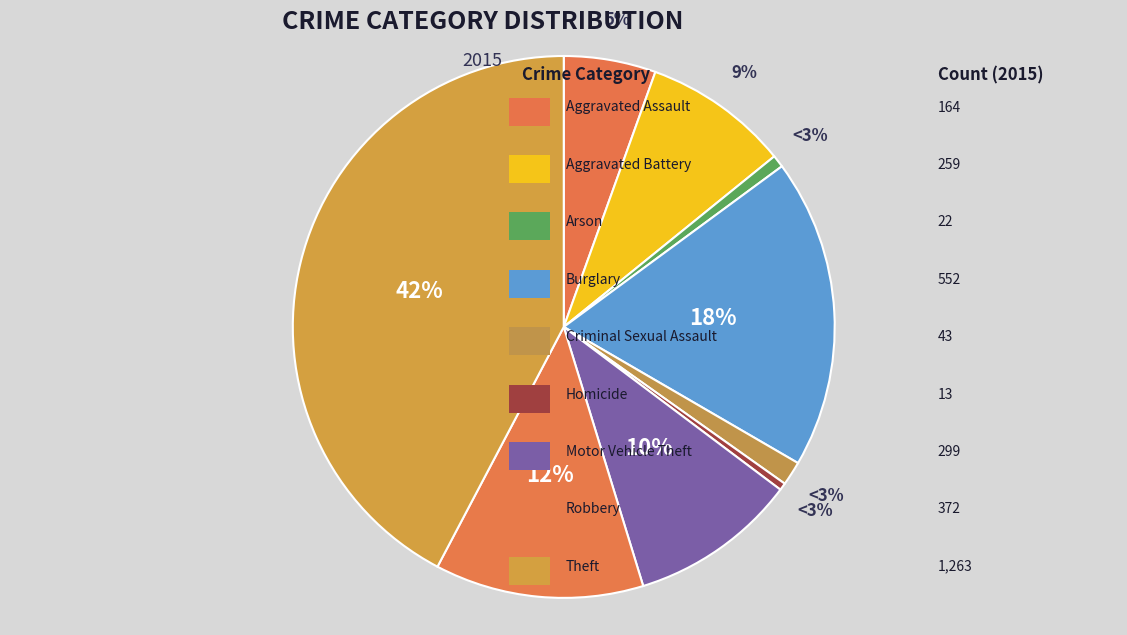

Is there any slice that represents more than half of the pie?

No